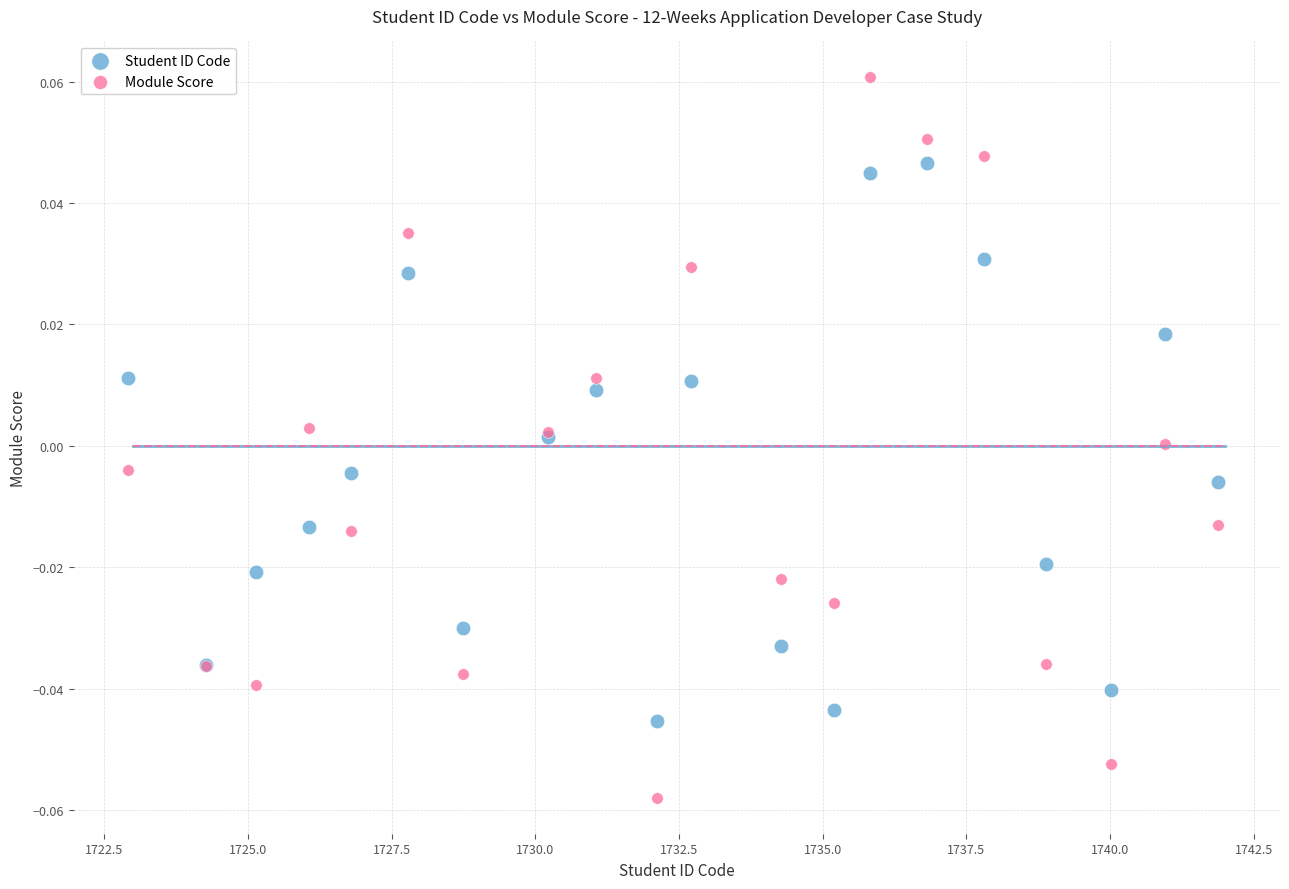

What is the X range (max minus min) for the scatter plot?

19.0